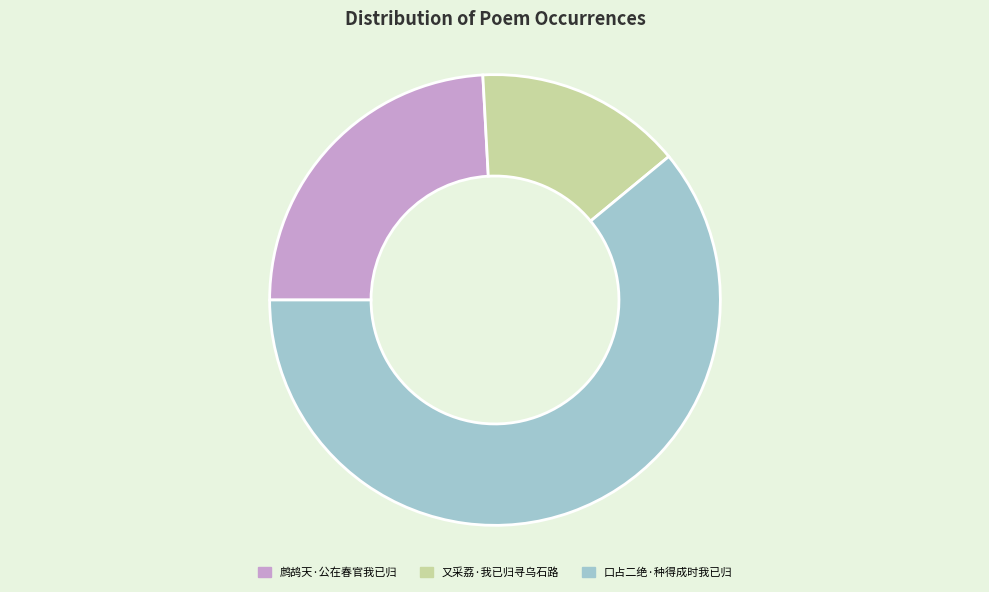

Does any single category account for the majority?

Yes